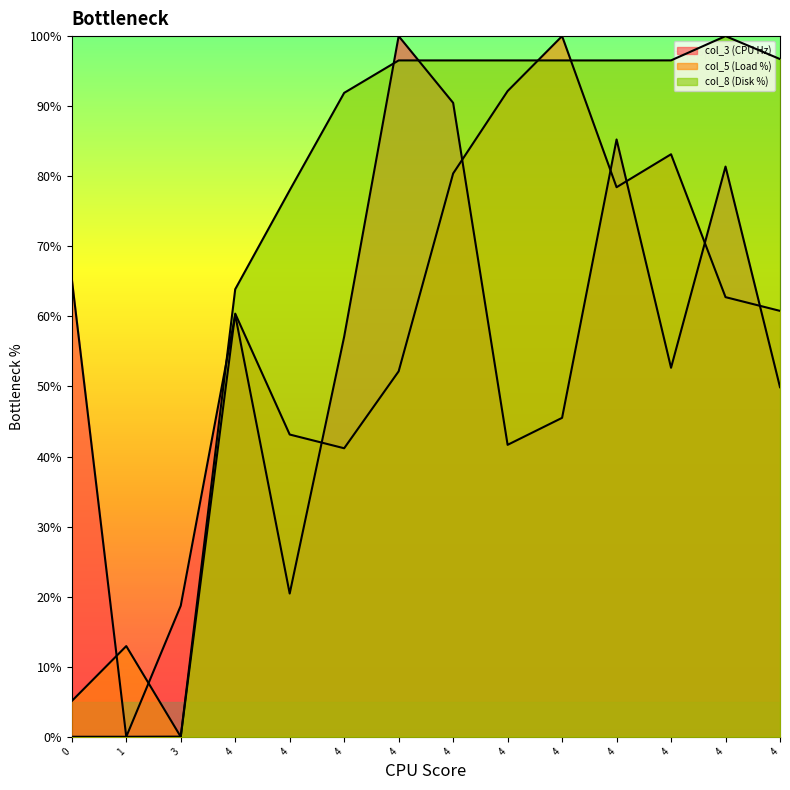

In col_5 (Load %), how many points are lower than both neighbors (excluding endpoints)?

3